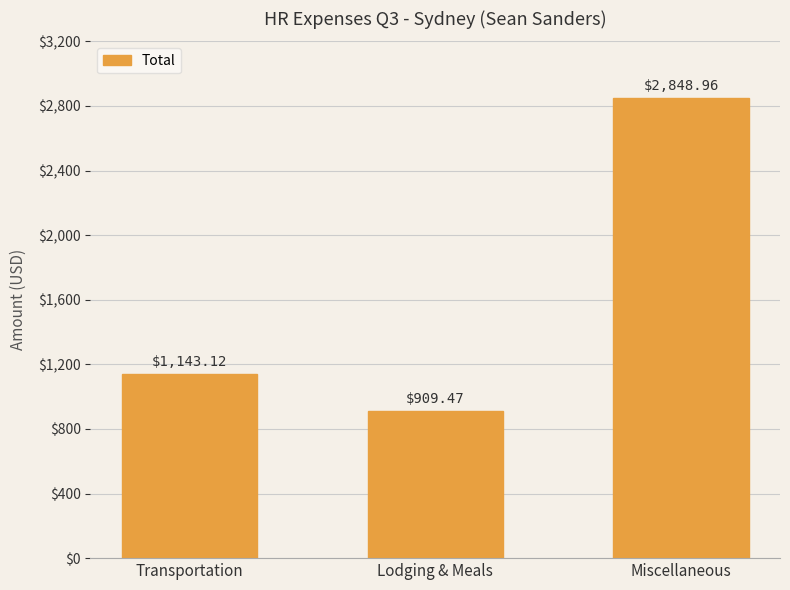

At which label does the data first exceed 1143?

Transportation